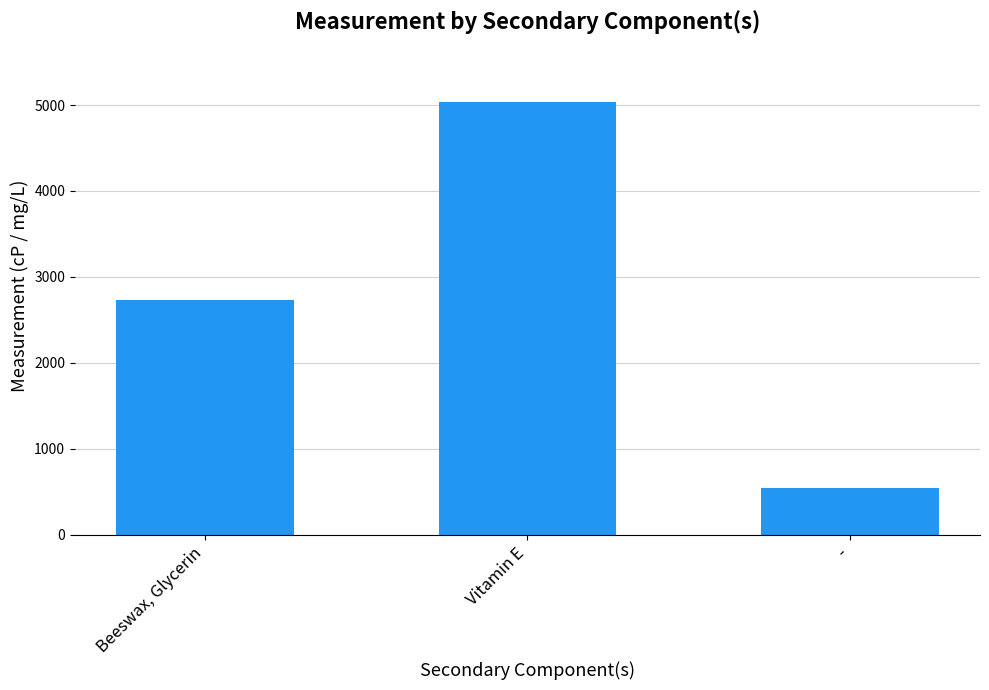

The chart shows a value of 964.7 at -. True or false?

False